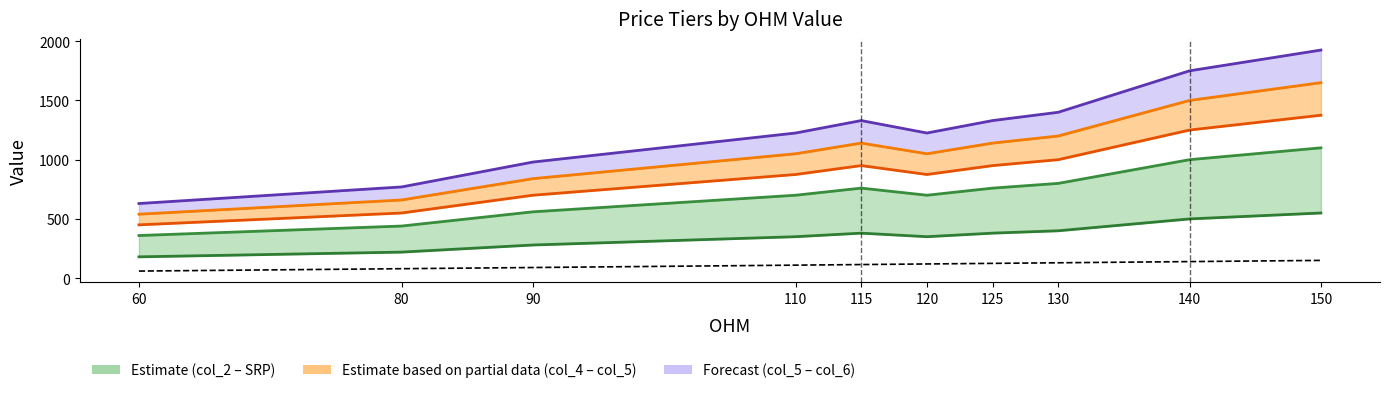

What is the sum of the col_5 values at 115 and 90?

1980